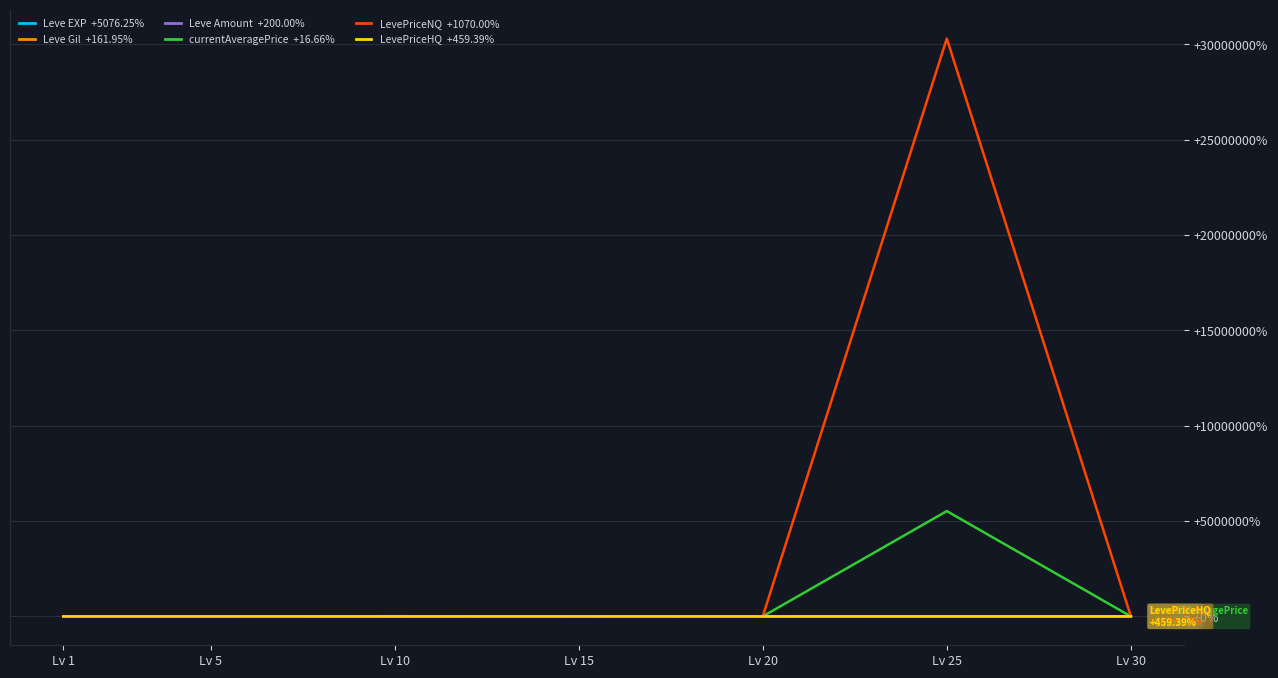

At which category is the sum across all series the highest?

Lv 25